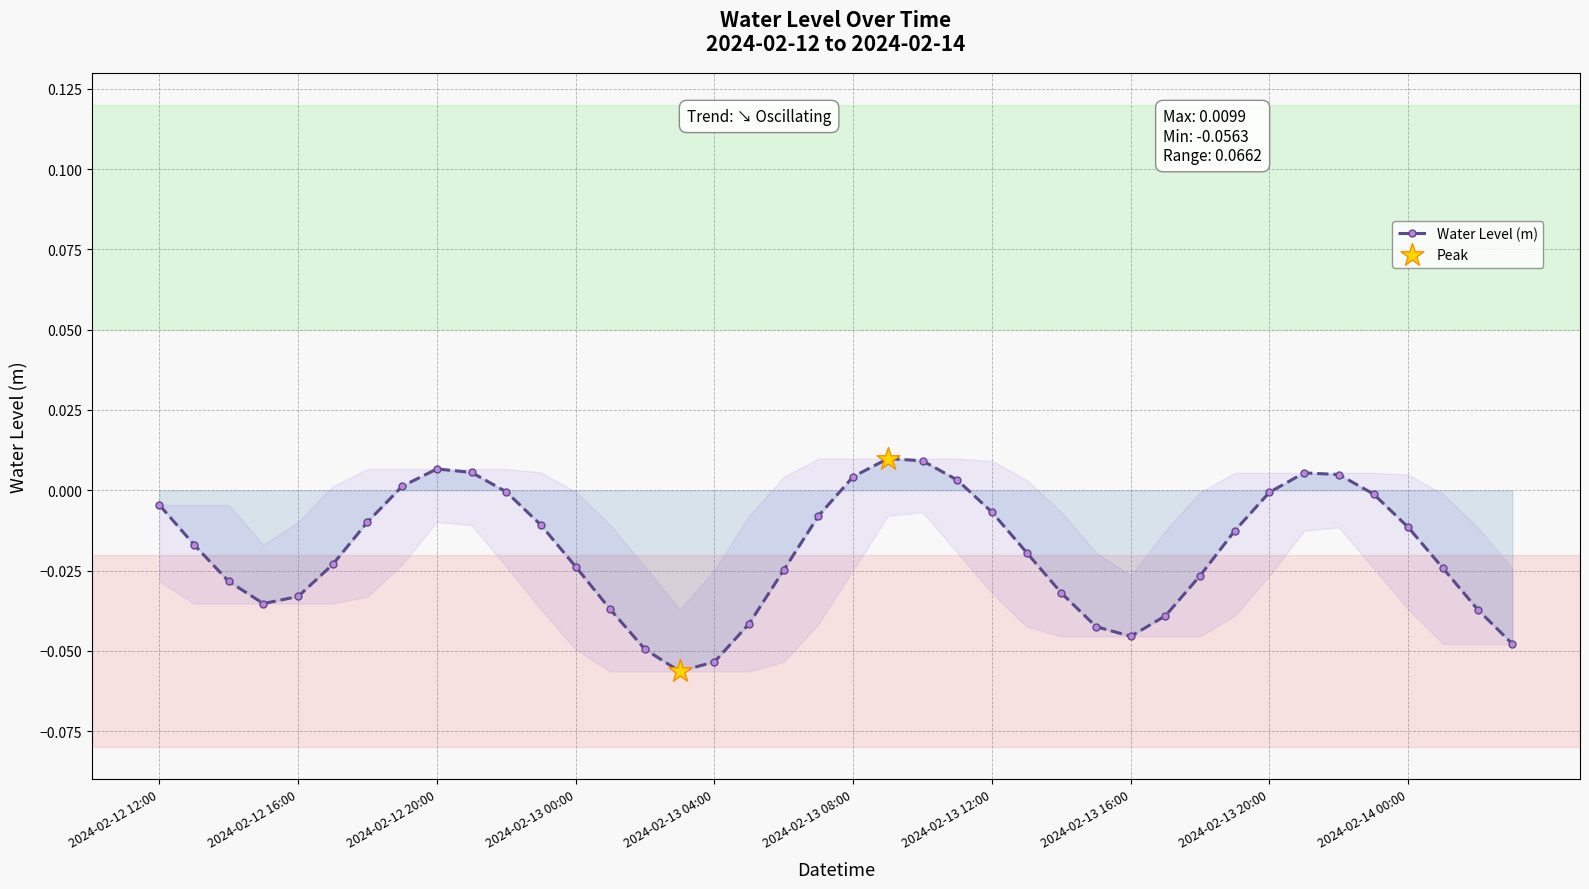

How many points are higher than both their immediate neighbors (excluding endpoints)?

3